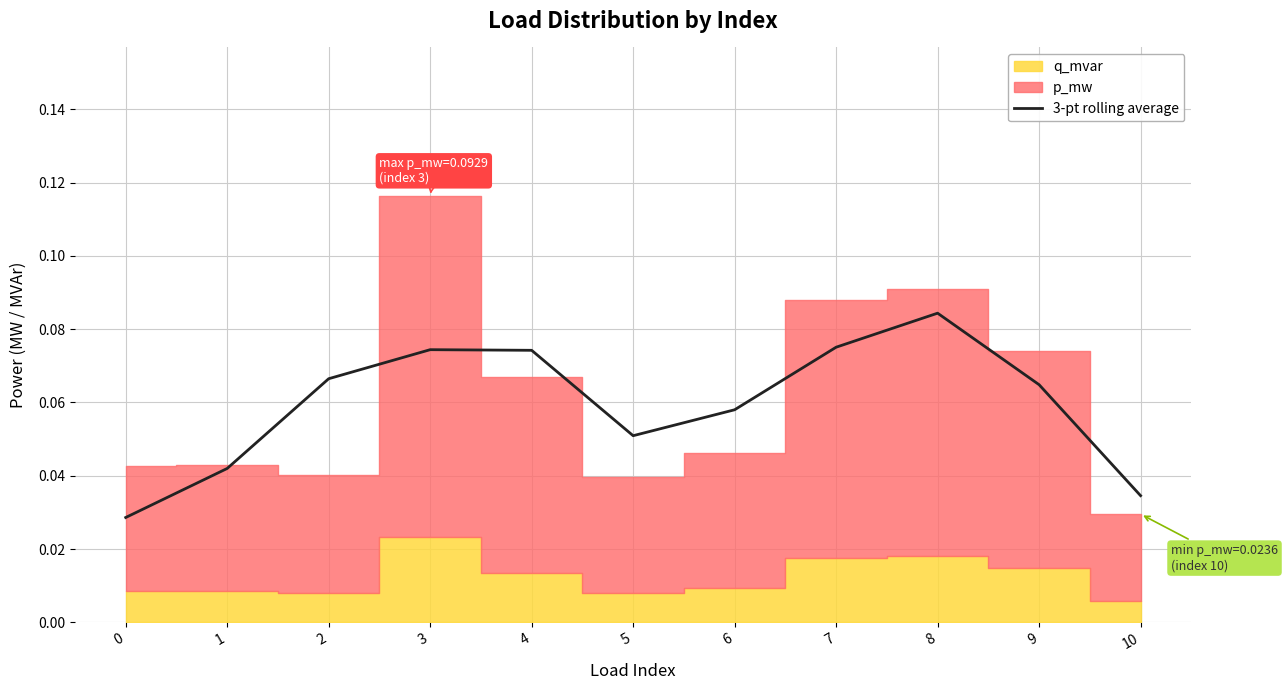

What is the greatest value displayed?

0.1